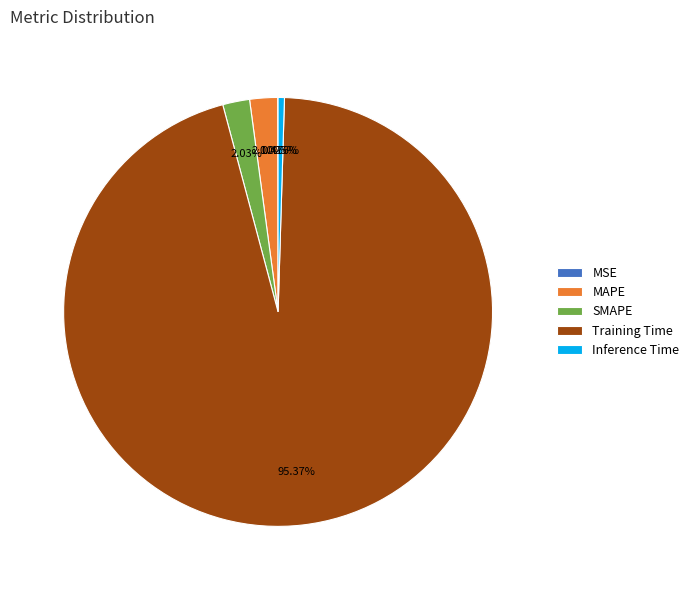

Between Inference Time and Training Time, which is larger?

Training Time